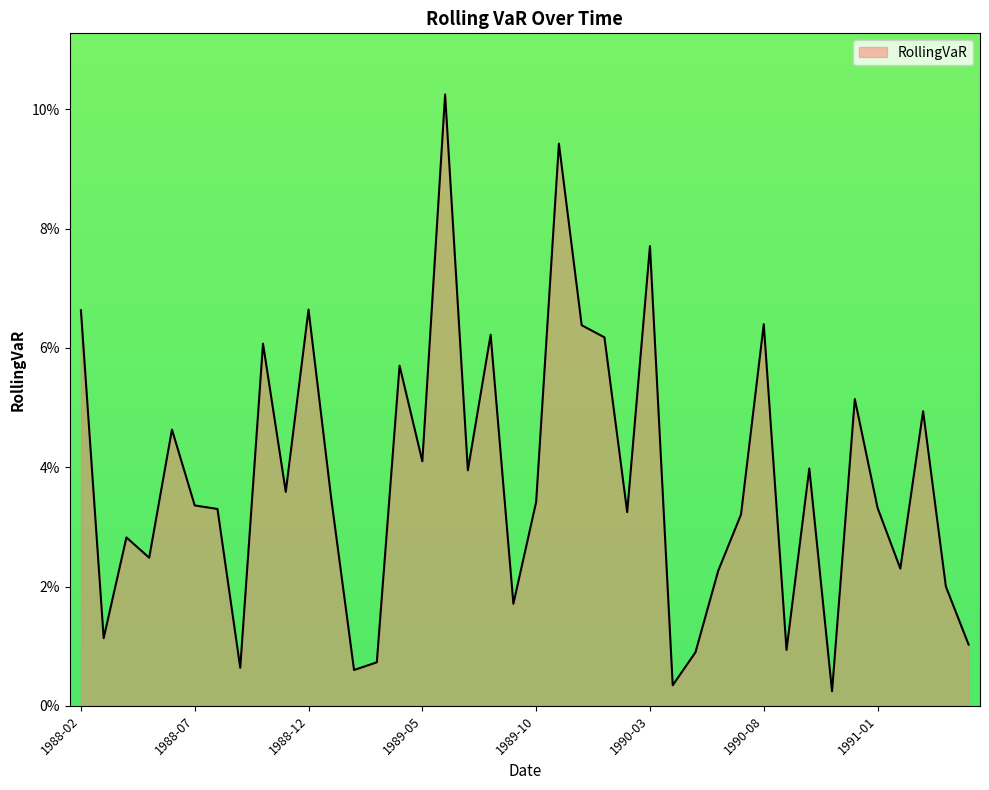

What is the difference between the maximum and minimum values?

0.1